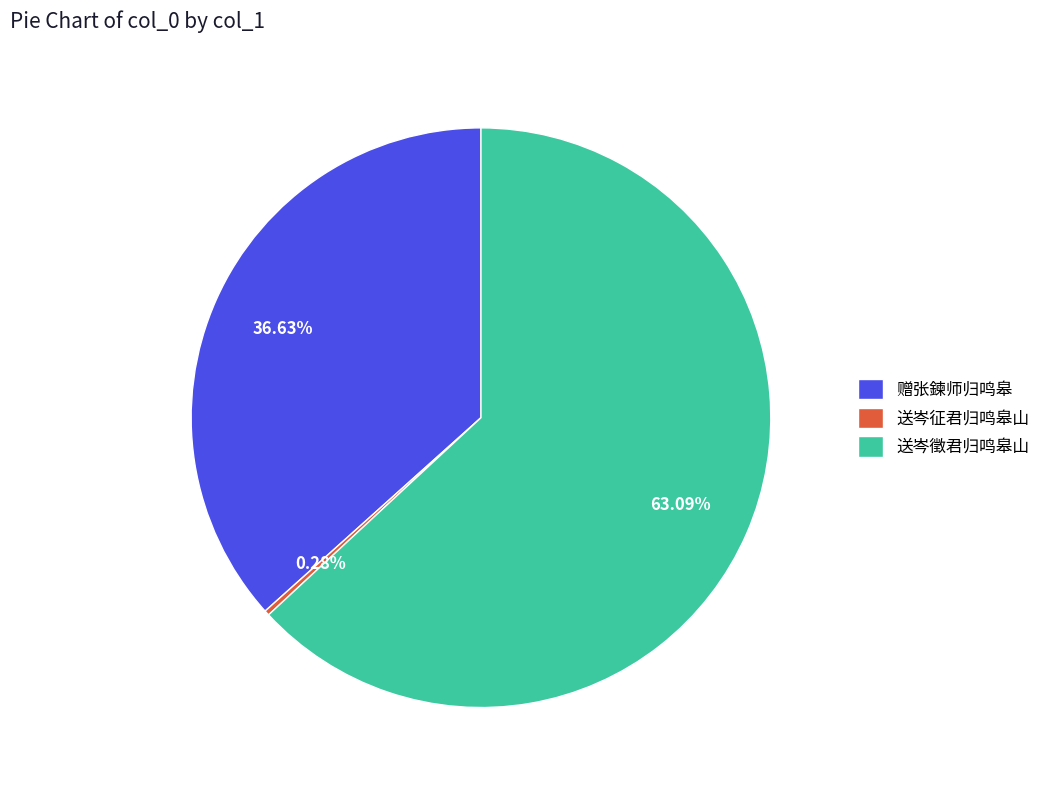

To the nearest percent, what is the average slice percentage?

33%